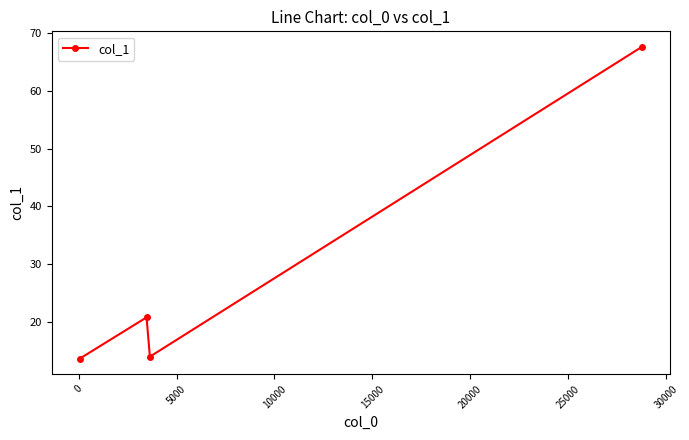

How many points are higher than both their immediate neighbors (excluding endpoints)?

1